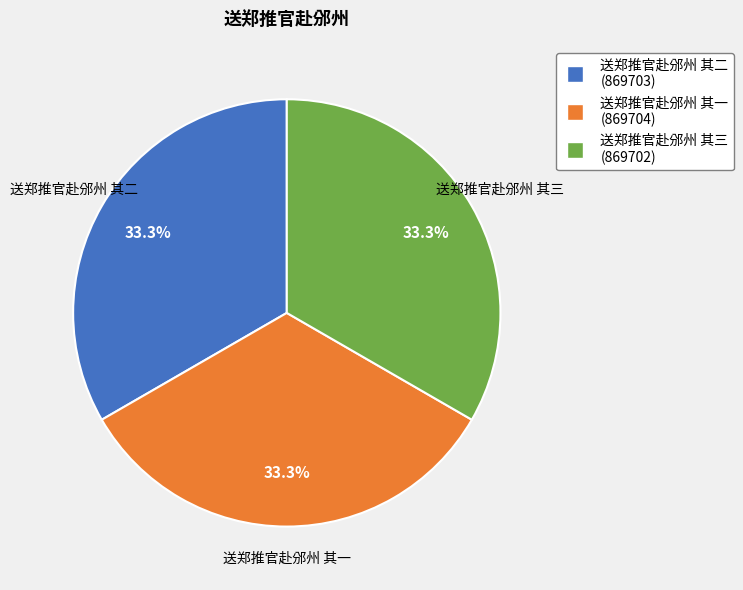

Does 送郑推官赴邠州 其三 account for over 50% of the chart?

No